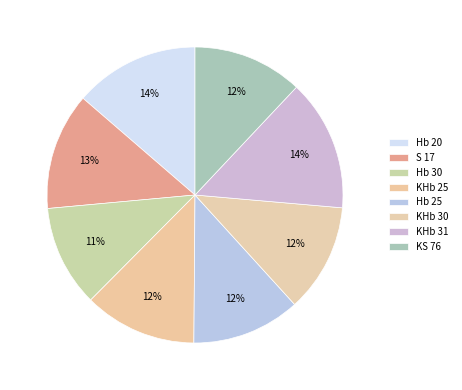

What is the change in value from Hb 30 to KHb 25?

+1.2